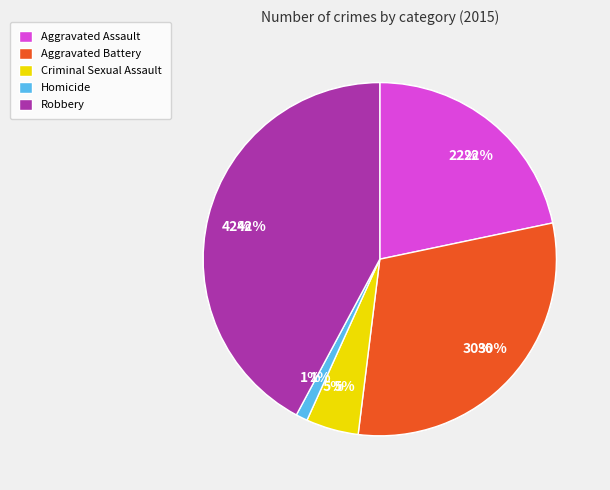

To the nearest percent, what is the average slice percentage?

20%